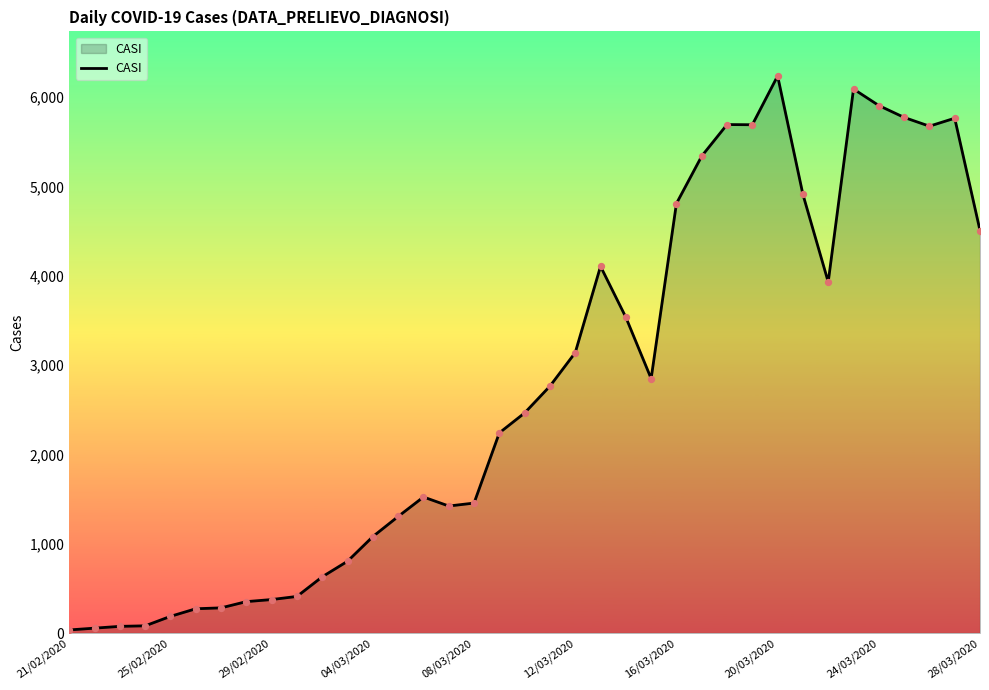

What is the difference between the maximum and minimum values?

6201